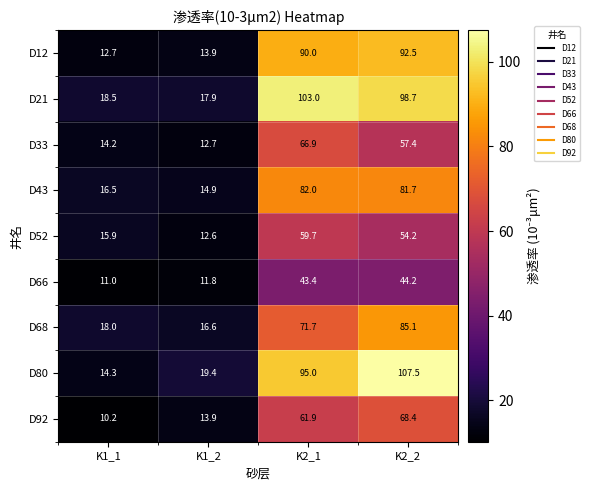

Read the D52 value at K1_1.

15.9